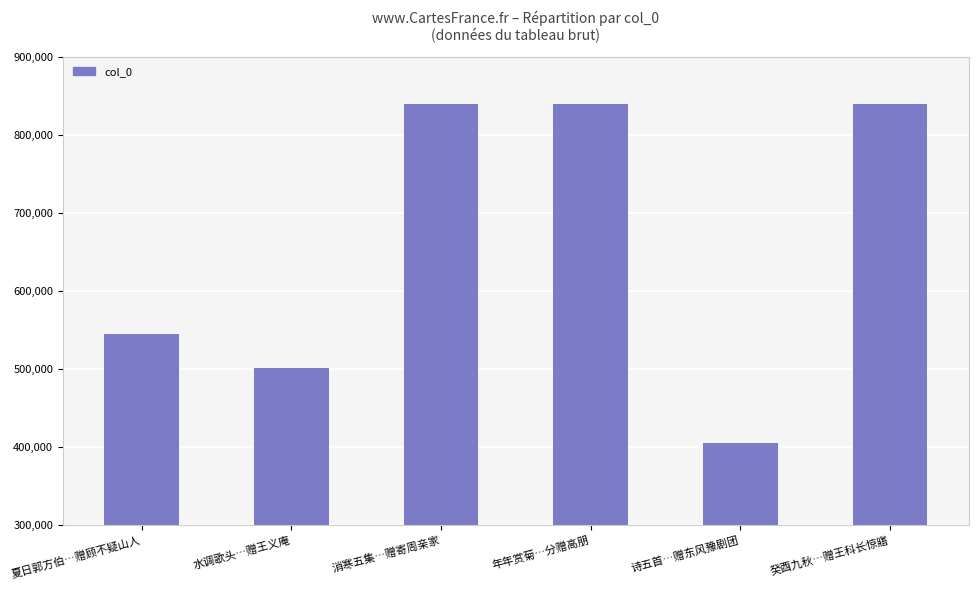

Is it true that the value at 消寒五集…赠寄周亲家 is 839830?

True